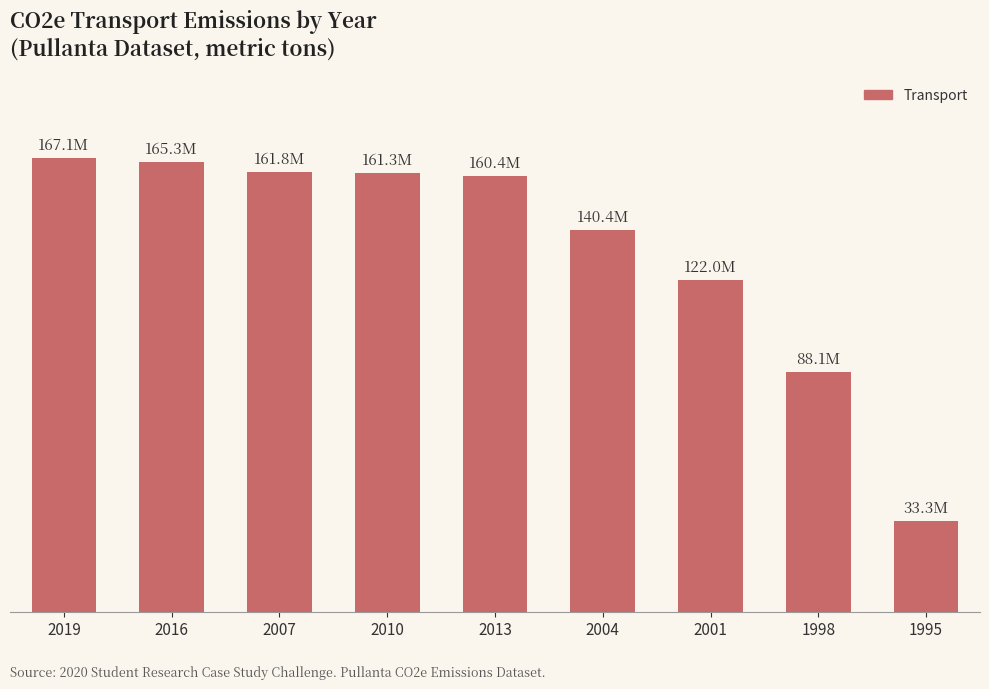

Does the chart contain any negative values?

No